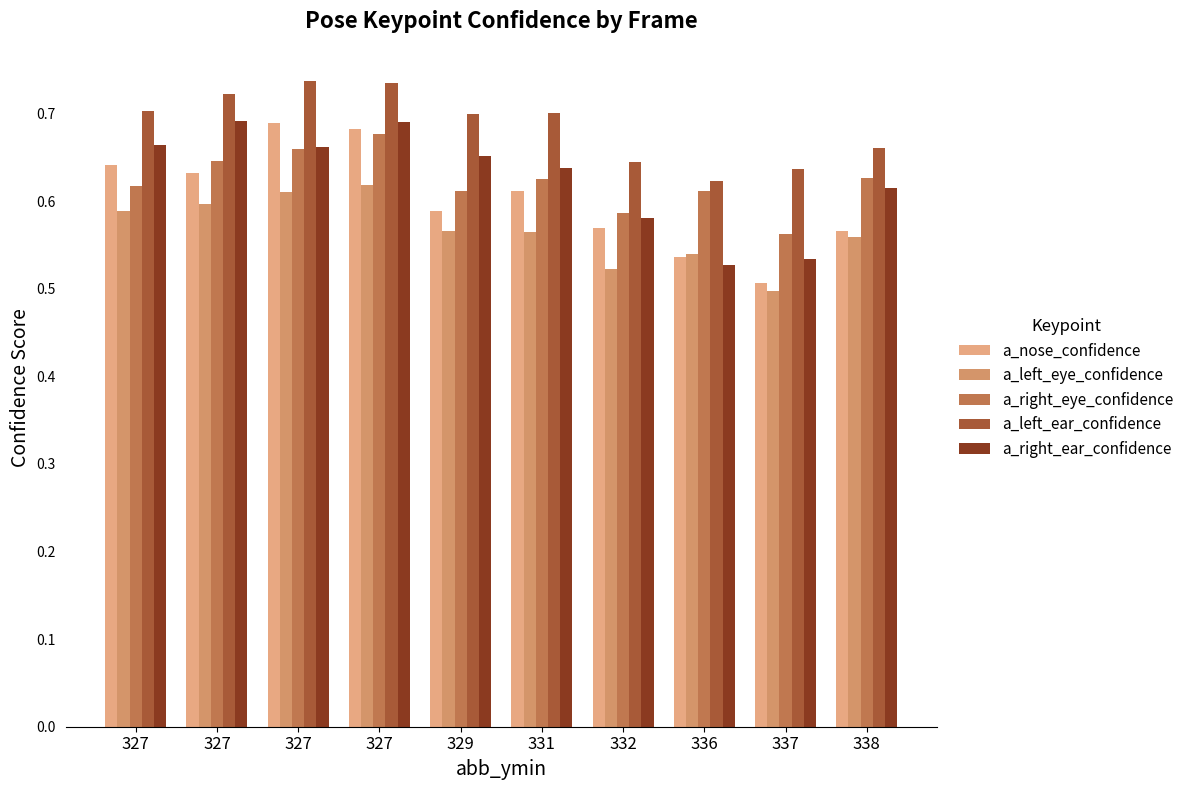

What is the approximate value of a_left_eye_confidence at 338?

0.6